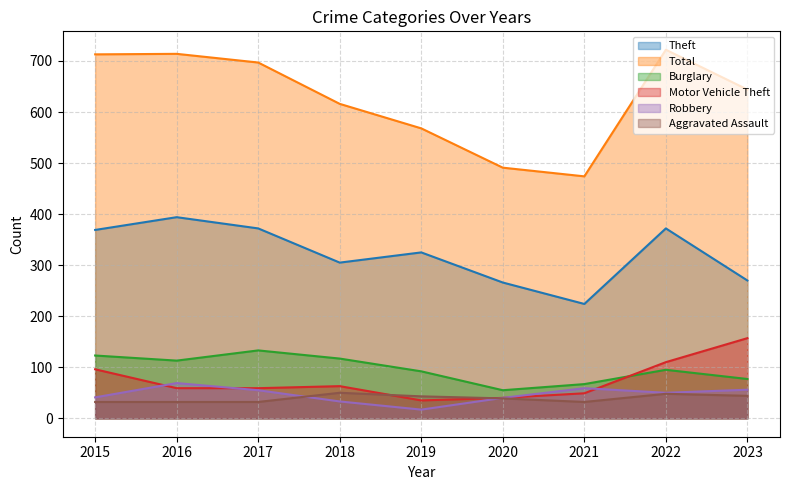

Which series has the largest total across all categories?

Total